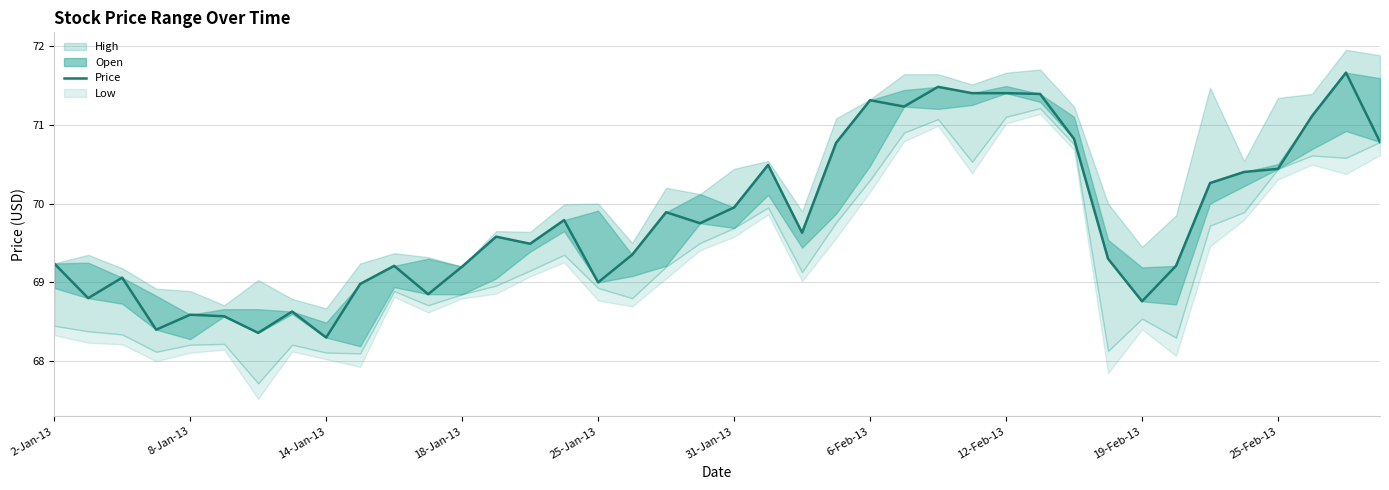

True or false: there are more than 2 points higher than both neighbors.

True